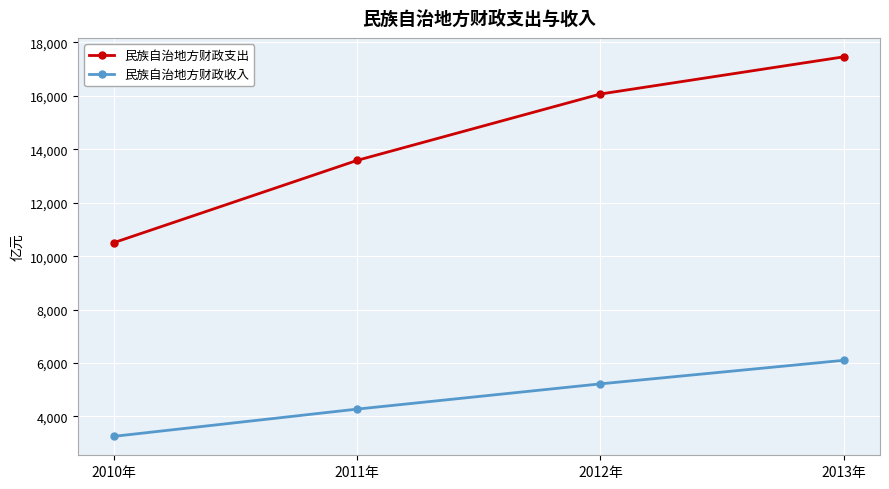

Reading left to right, transcribe all the data shown in this chart.

民族自治地方财政支出: 2010年=10511.5	2011年=13588.7	2012年=16070.8	2013年=17461.4
民族自治地方财政收入: 2010年=3257.0	2011年=4276.4	2012年=5220.4	2013年=6101.0